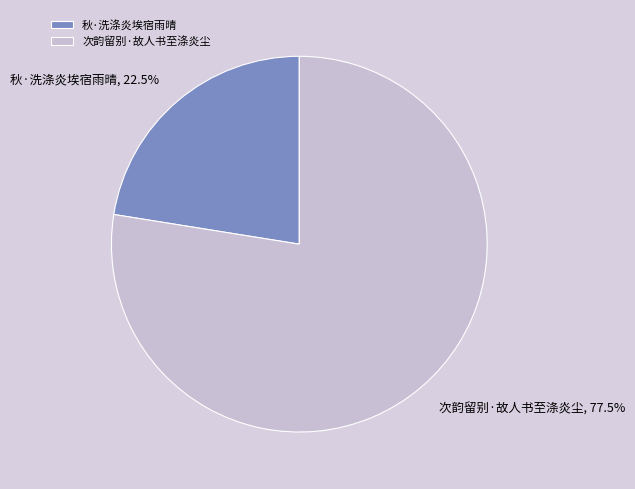

What is the total percentage of 次韵留别·故人书至涤炎尘 and 秋·洗涤炎埃宿雨晴?

100.0%